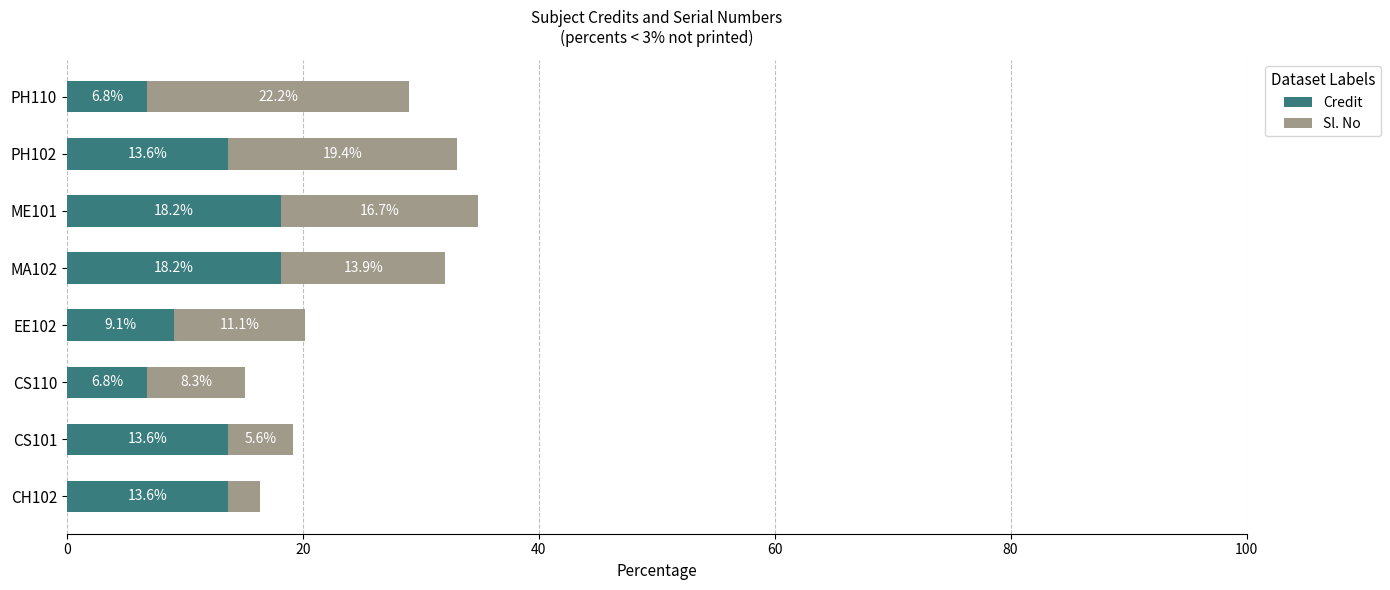

What is the highest value of the Credit series?

18.2